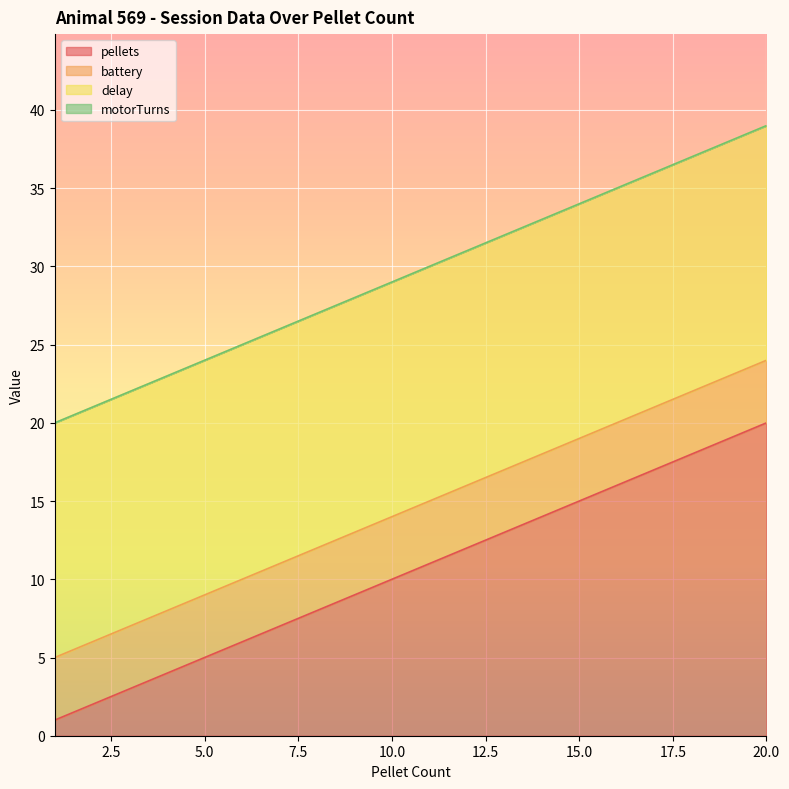

True or false: battery and pellets cross at least once.

False